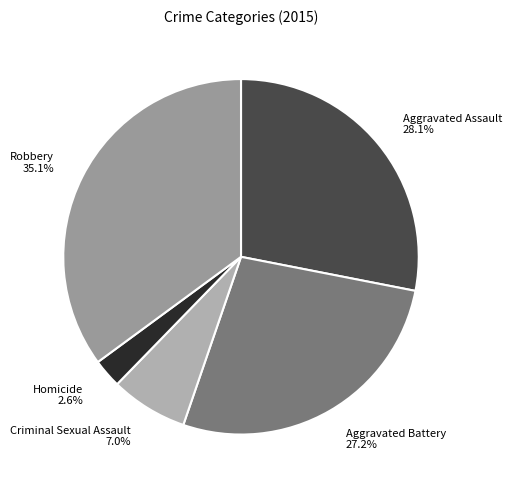

True or false: Robbery accounts for 35% of the total.

True